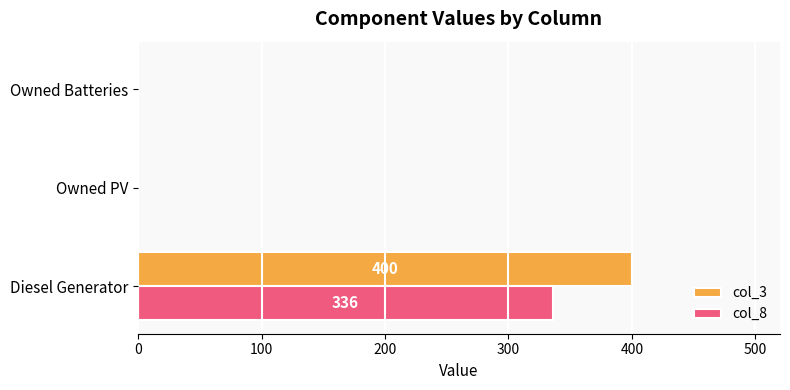

Is it true that col_8 equals -221 at Owned Batteries?

False